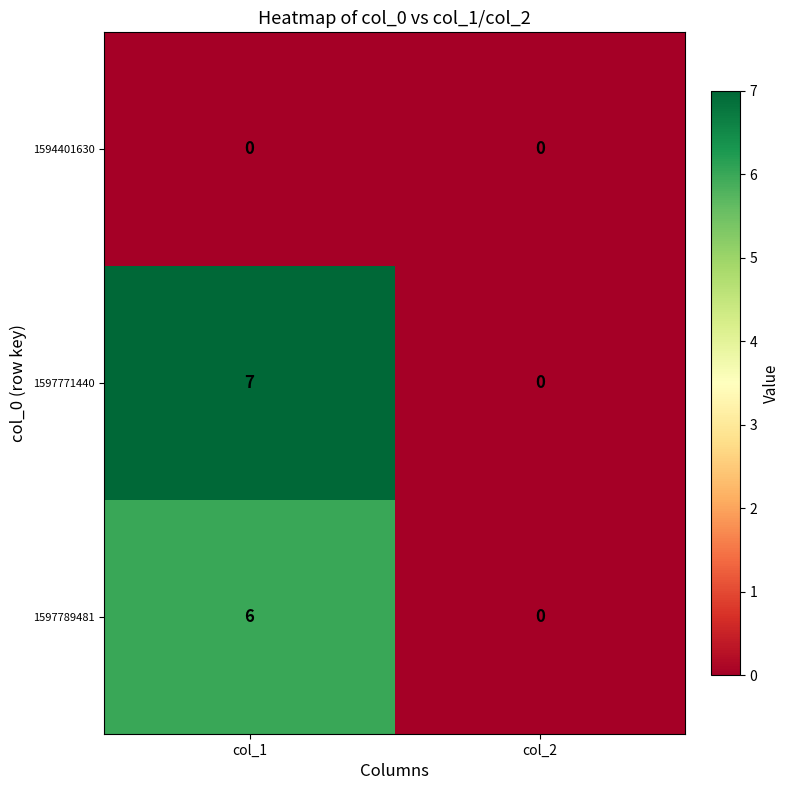

What is the greatest value displayed?

7